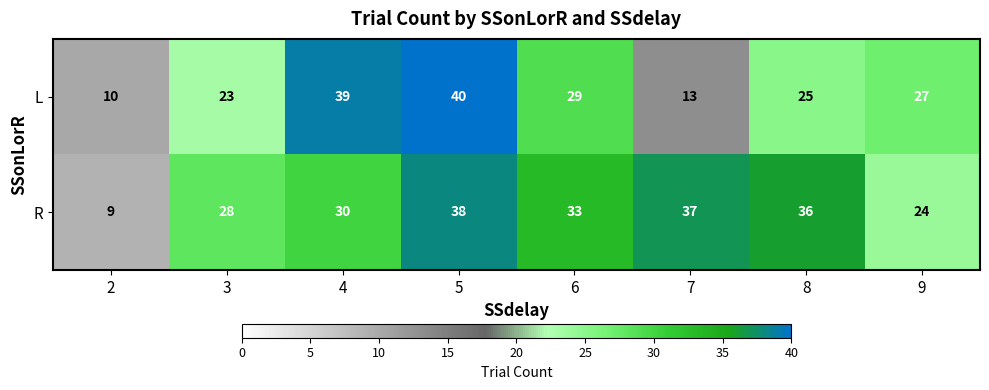

Reading left to right, what are all the values shown in this chart?

L: 2=10	3=23	4=39	5=40	6=29	7=13	8=25	9=27
R: 2=9	3=28	4=30	5=38	6=33	7=37	8=36	9=24